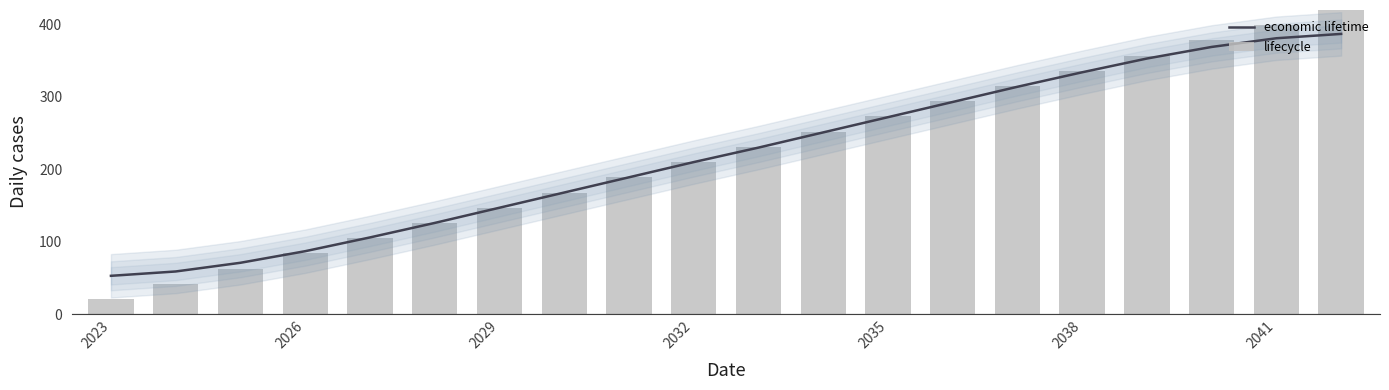

The economic lifetime series shows 451 at 2038. True or false?

False